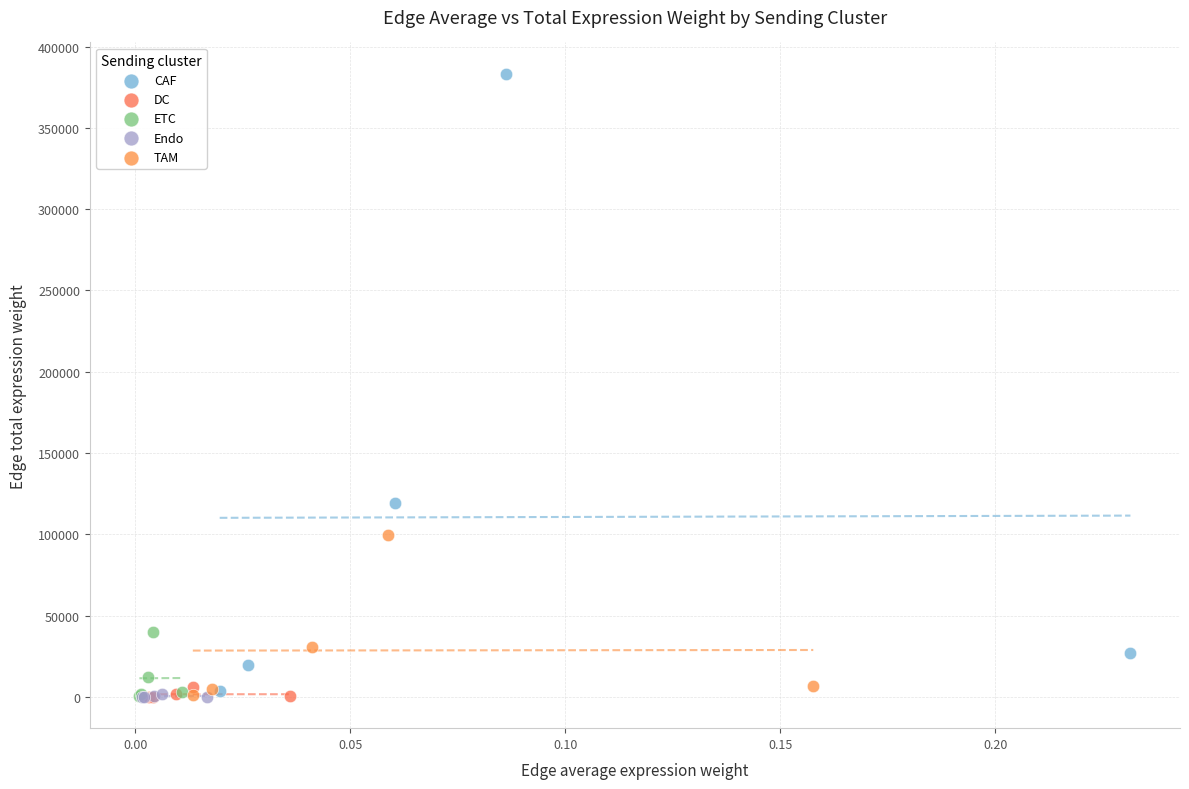

Which series contains the highest Y value?

CAF